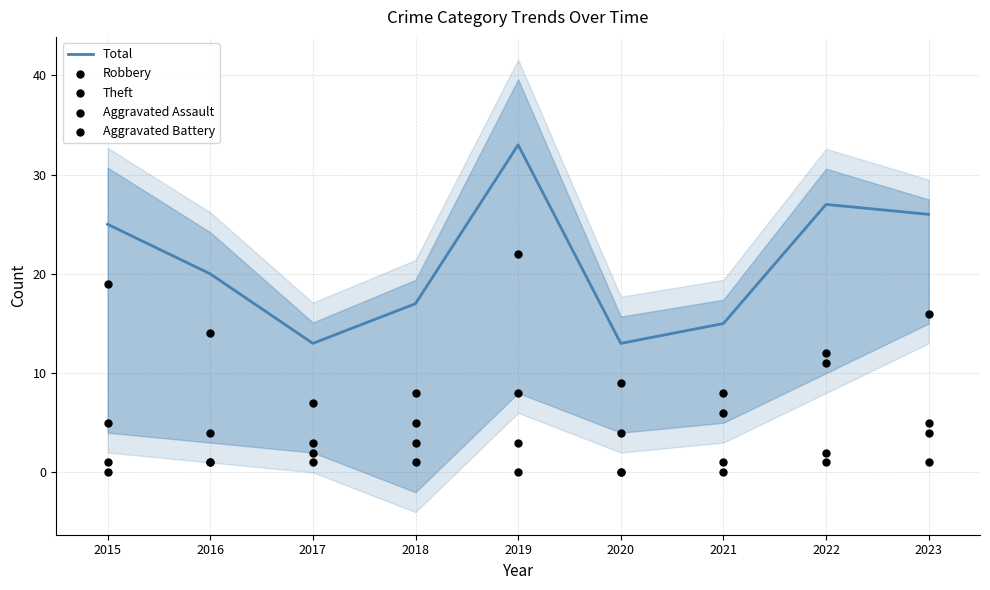

Which series has the largest total across all categories?

Total